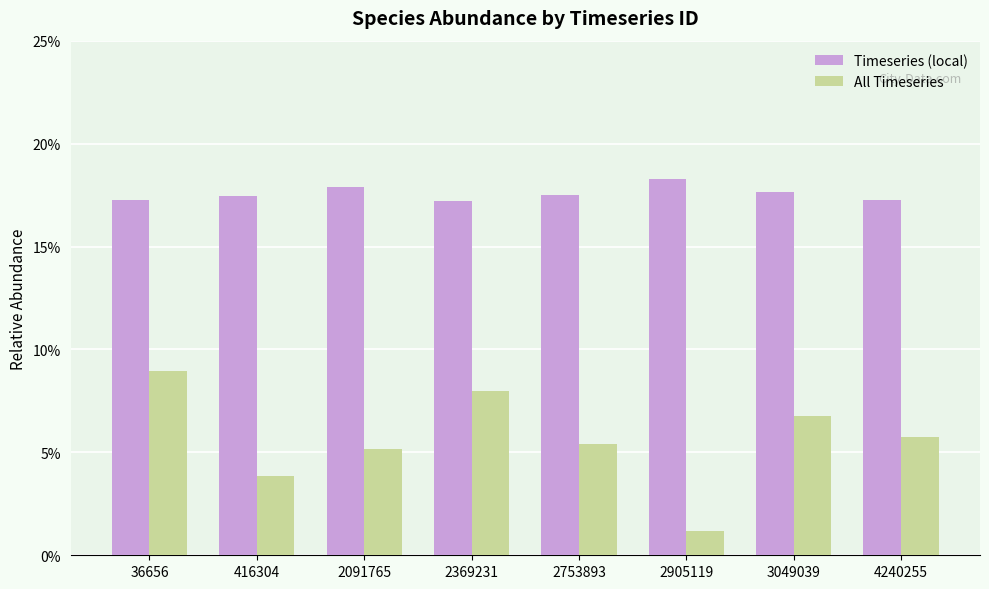

What are all the series names shown in the legend?

Timeseries (local), All Timeseries